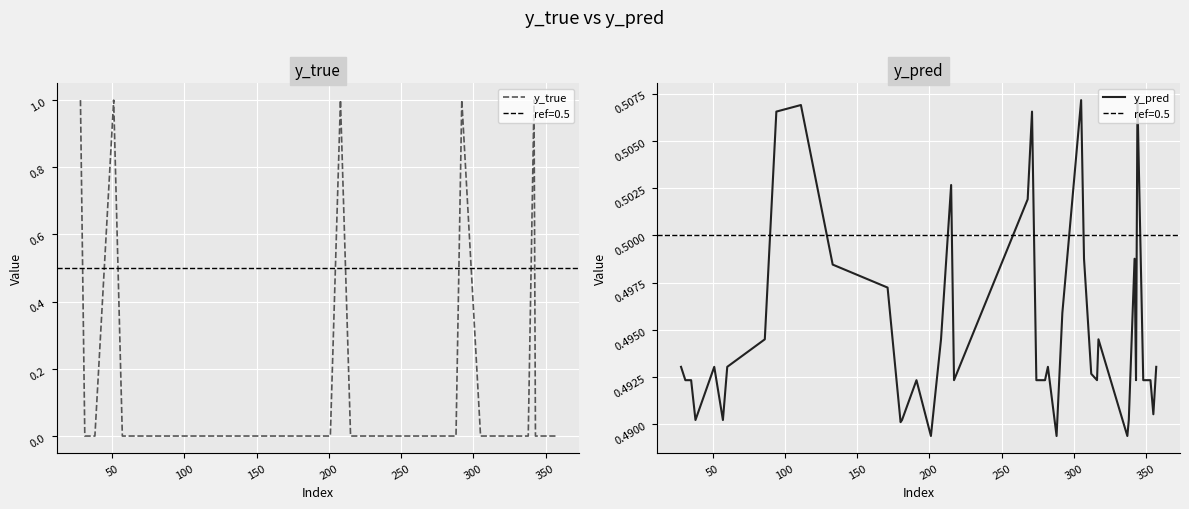

How many interior local valleys does the y_pred series have?

10